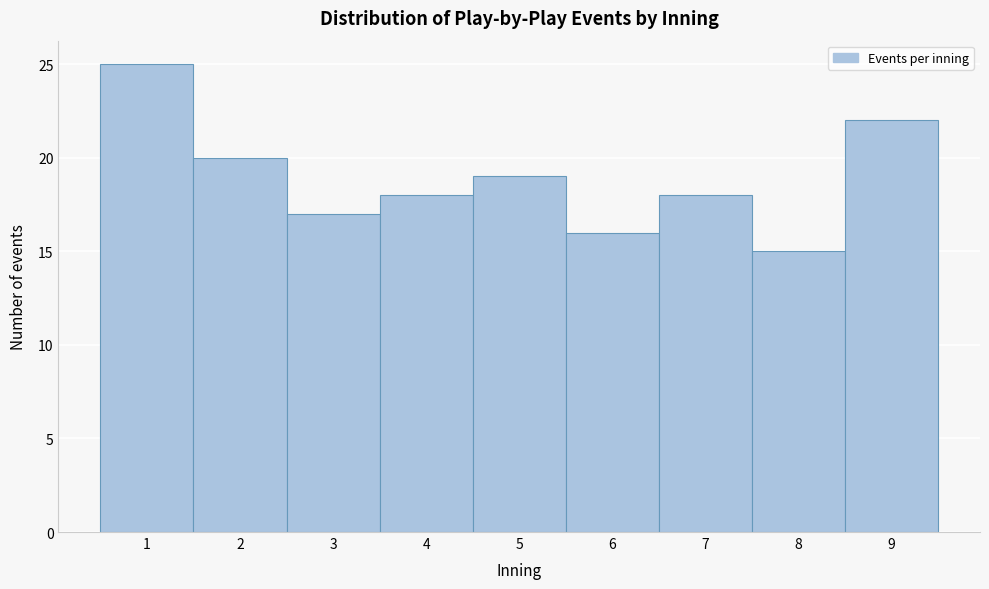

Reading left to right, list every bar in this chart as the range it spans on the x-axis followed by its height. The values are not printed on the chart, so give them approximately, as read against the axis.

0.5 to 1.5: 25
1.5 to 2.5: 20
2.5 to 3.5: 17
3.5 to 4.5: 18
4.5 to 5.5: 19
5.5 to 6.5: 16
6.5 to 7.5: 18
7.5 to 8.5: 15
8.5 to 9.5: 22